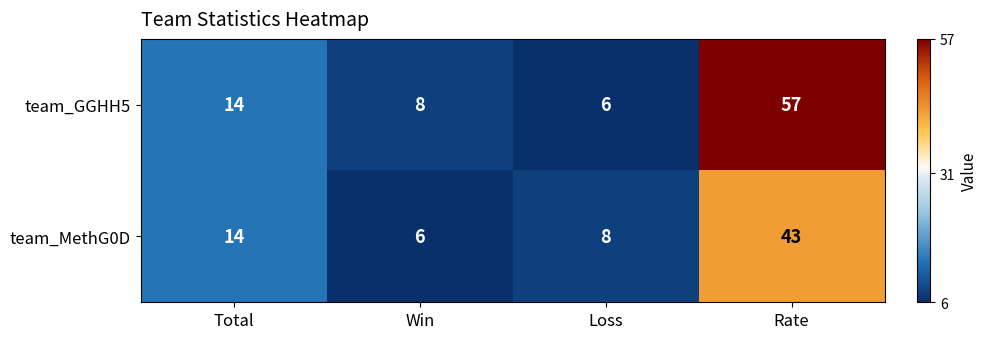

Which series has the largest total across all categories?

team_GGHH5